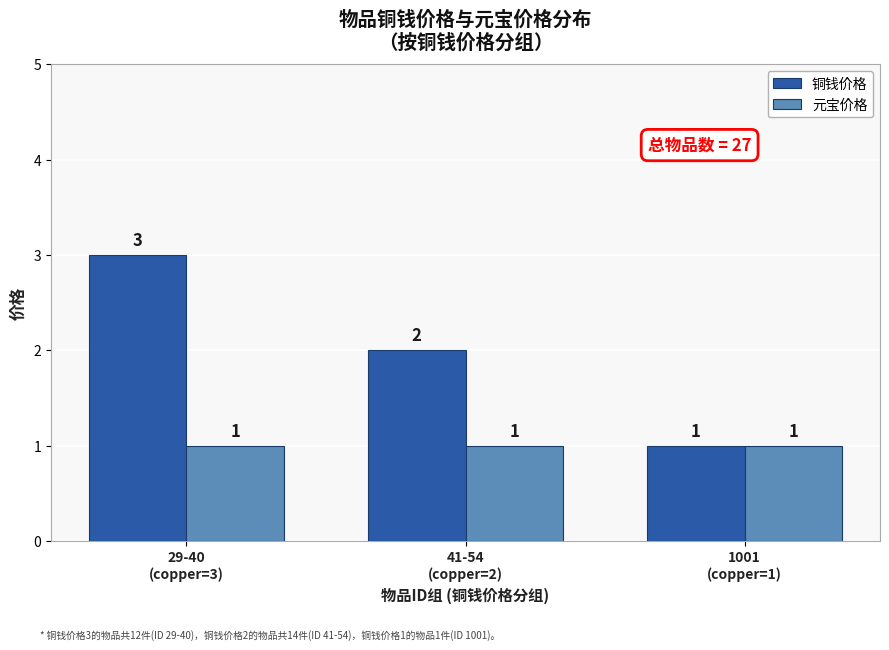

How many distinct data groups are displayed?

2